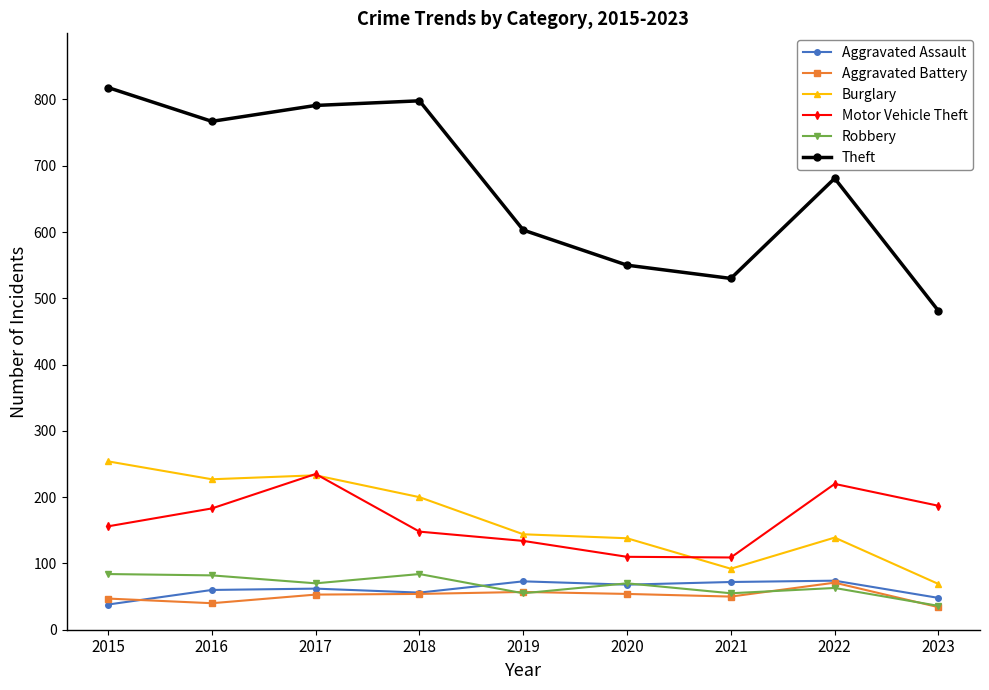

True or false: Theft and Motor Vehicle Theft cross at least once.

False